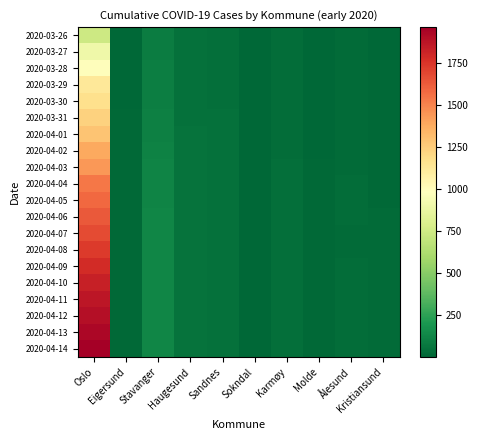

Which series has the largest total across all categories?

2020-04-14